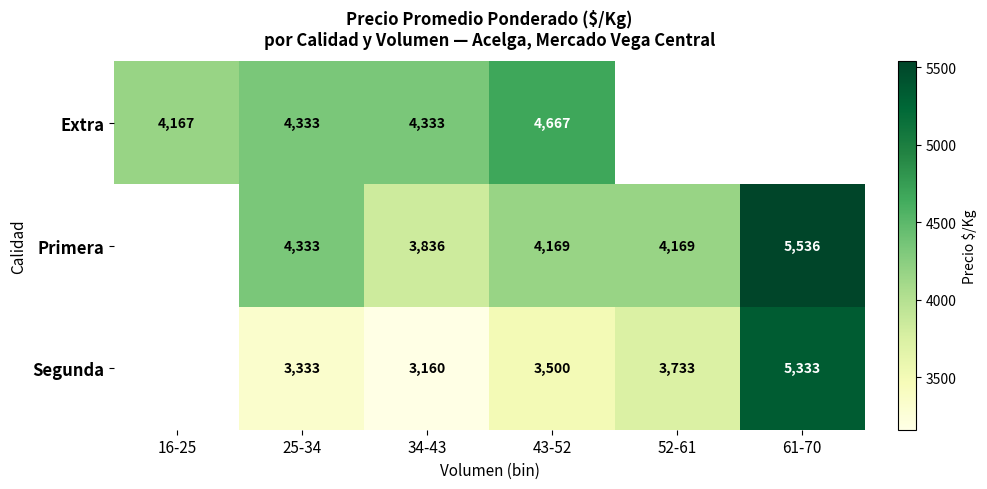

Is the value of Primera at 52-61 greater than the value of Segunda at 34-43?

Yes